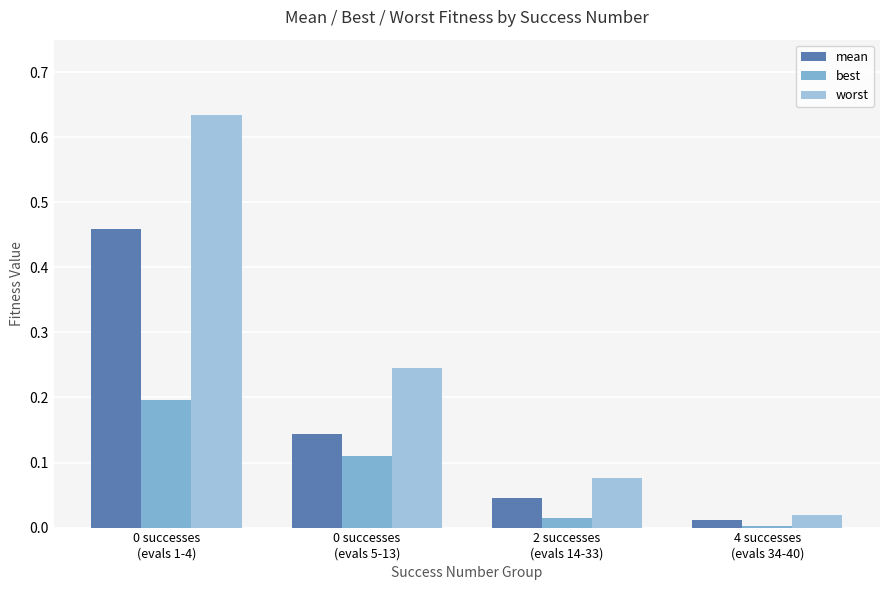

Are the bars grouped side by side (vs. stacked)?

Yes